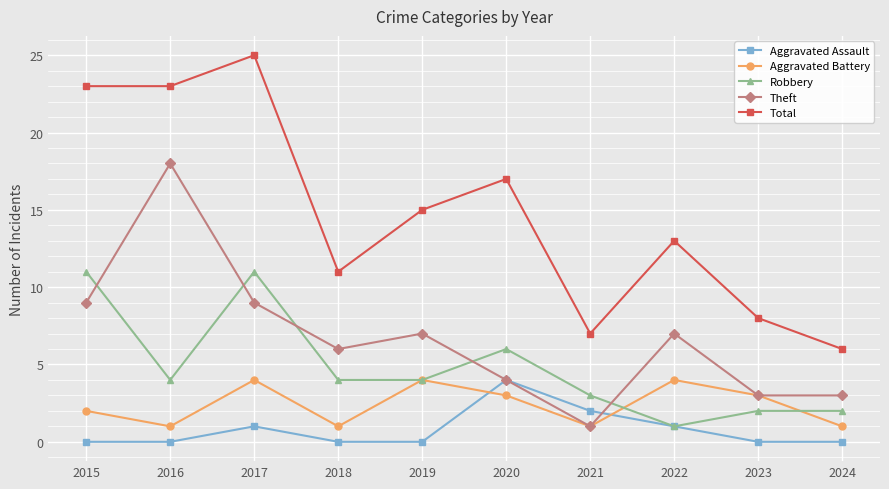

True or false: Robbery has a value of 6 at 2020.

True